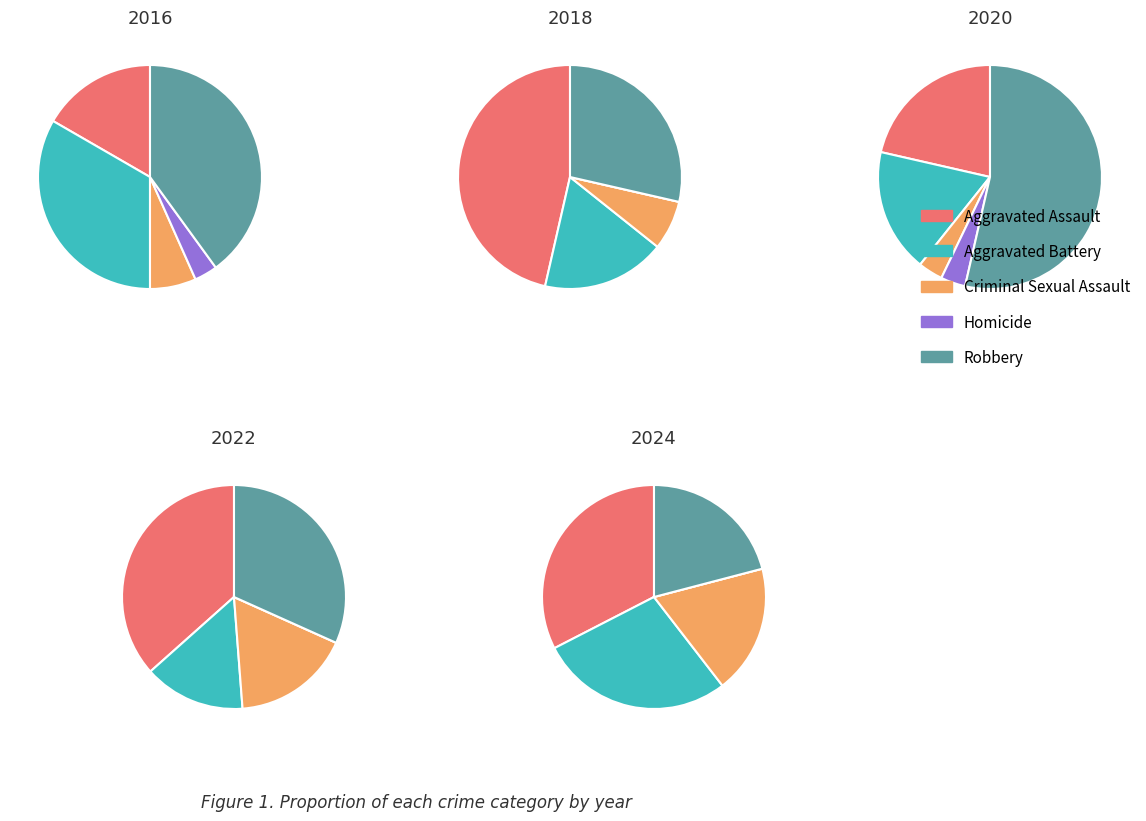

Does 5 represent more than half of the total?

No